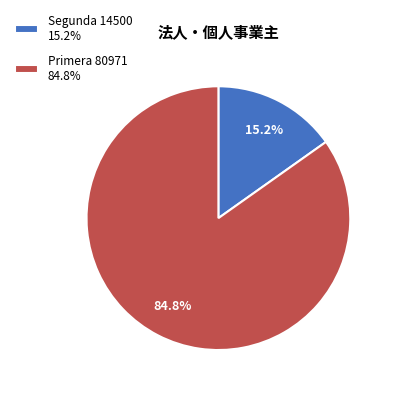

Rank the categories by value from lowest to highest.

Segunda 14500 15.2%, Primera 80971 84.8%